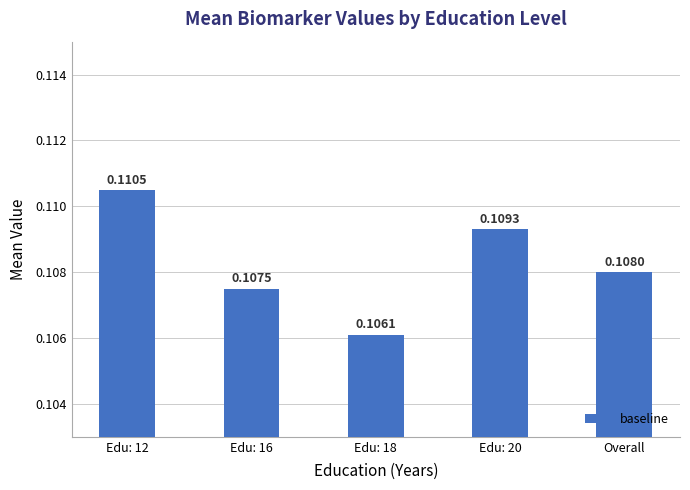

What is the label of the 5th bar from the left?

Overall